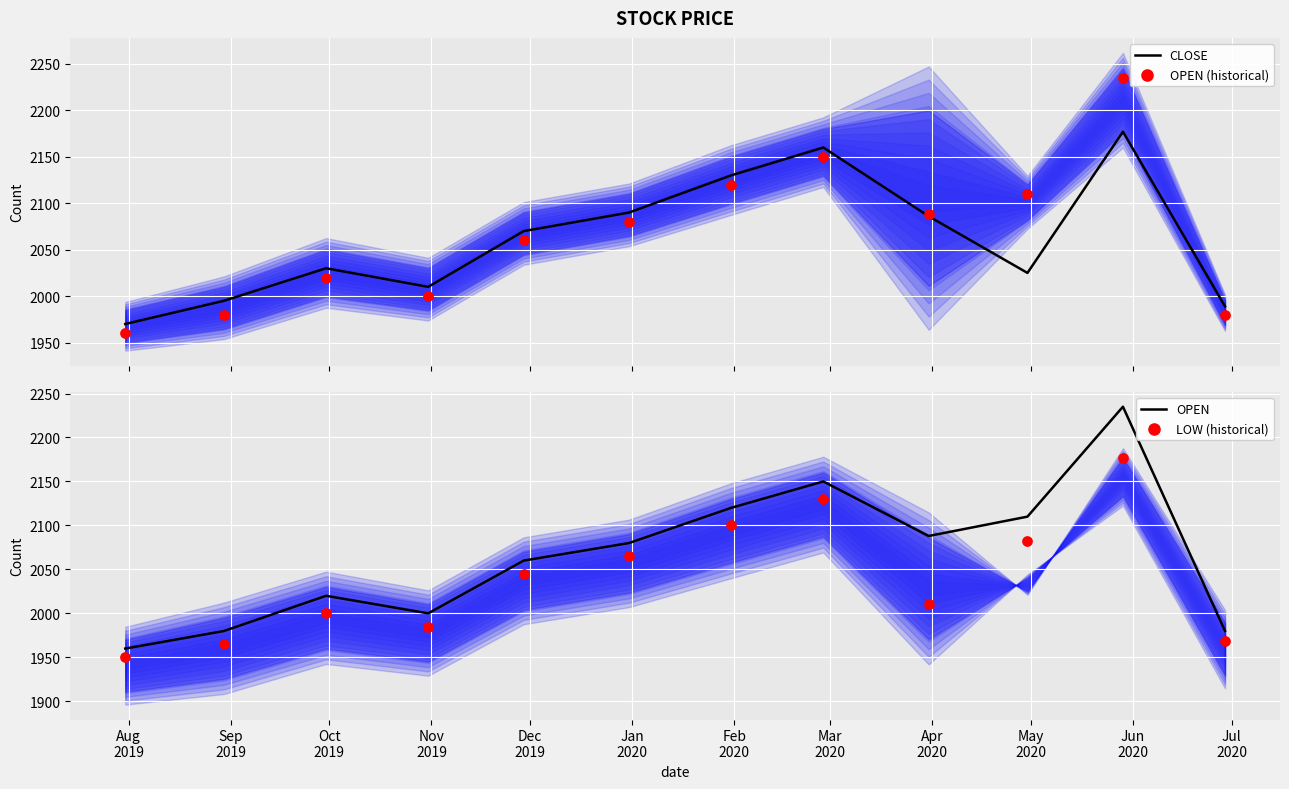

Is the value of CLOSE at Sep
2019 greater than the value of LOW (historical) at Feb
2020?

No